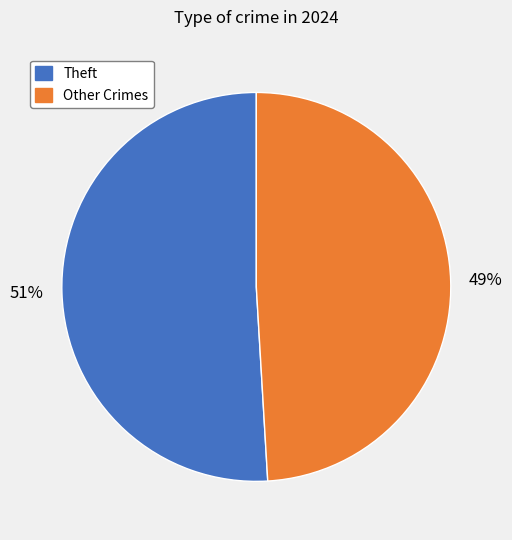

Is it true that Other Crimes is 49% of the pie?

True